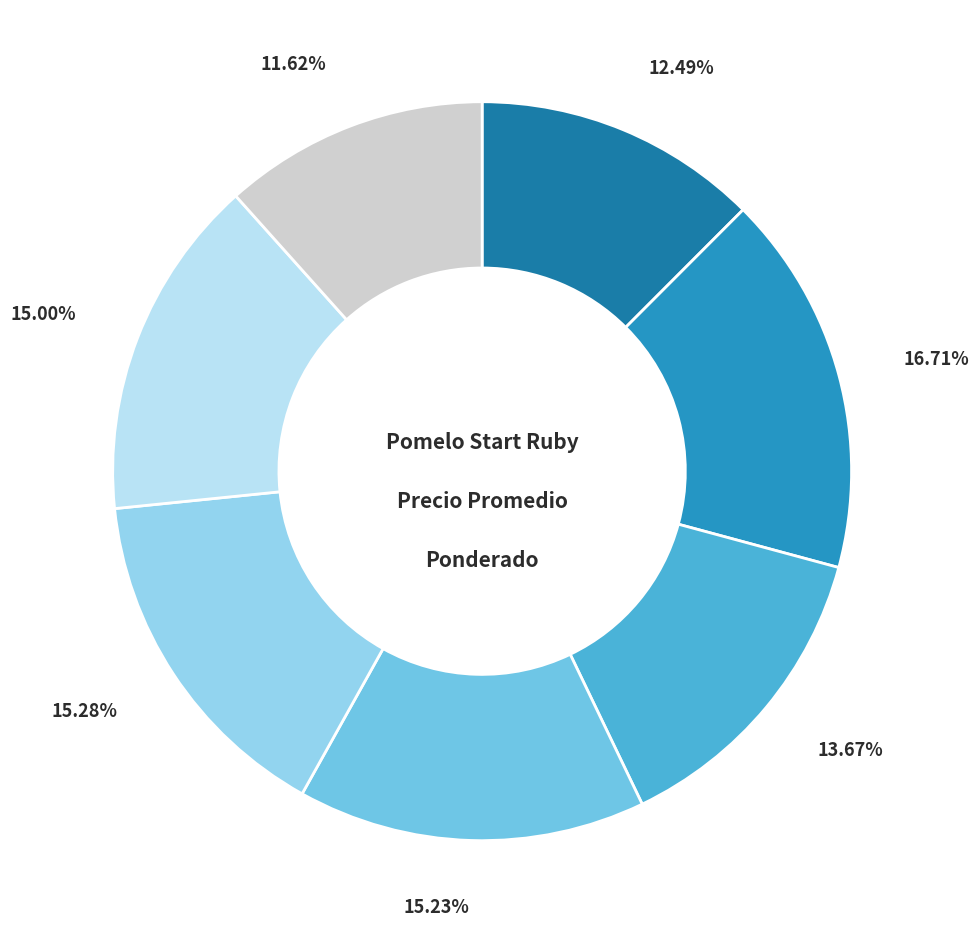

How many slices are in this pie chart?

7